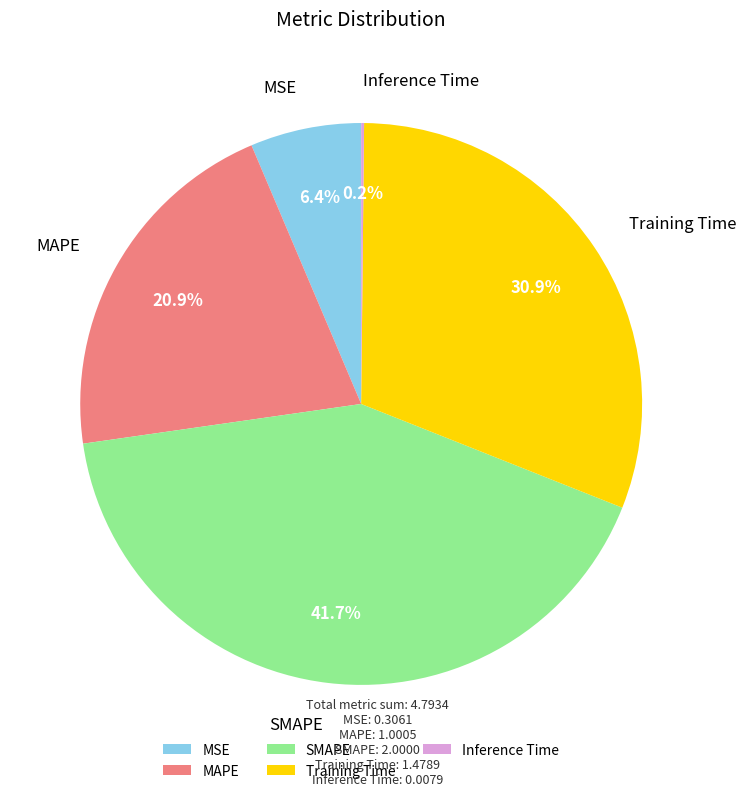

Is there any slice that represents more than half of the pie?

No